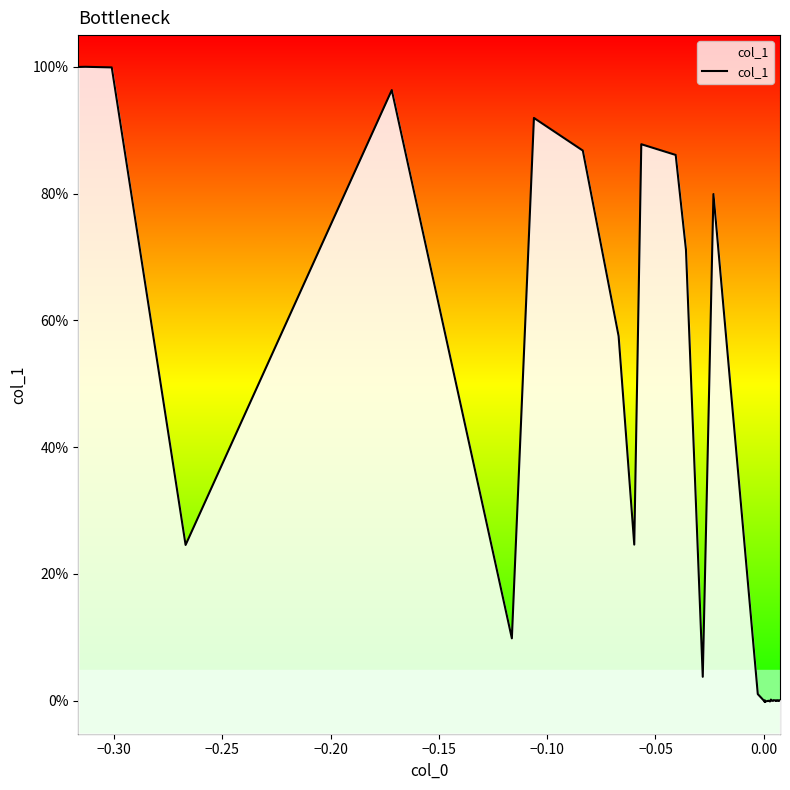

Reading right to left, what are all the values shown in this chart?

0.0	-0.0	0.0	0.0	-0.0	-0.0	0.0	-0.0	-0.0	-0.0	0.0	0.0	-0.0	-0.0	0.0	0.0	-0.0	-0.0	-0.0	-0.0	0.0	-0.0	-0.0	0.0	0.0	0.8	0.0	0.7	0.9	0.9	0.2	0.6	0.9	0.9	0.1	1.0	0.2	1.0	1.0	1.0